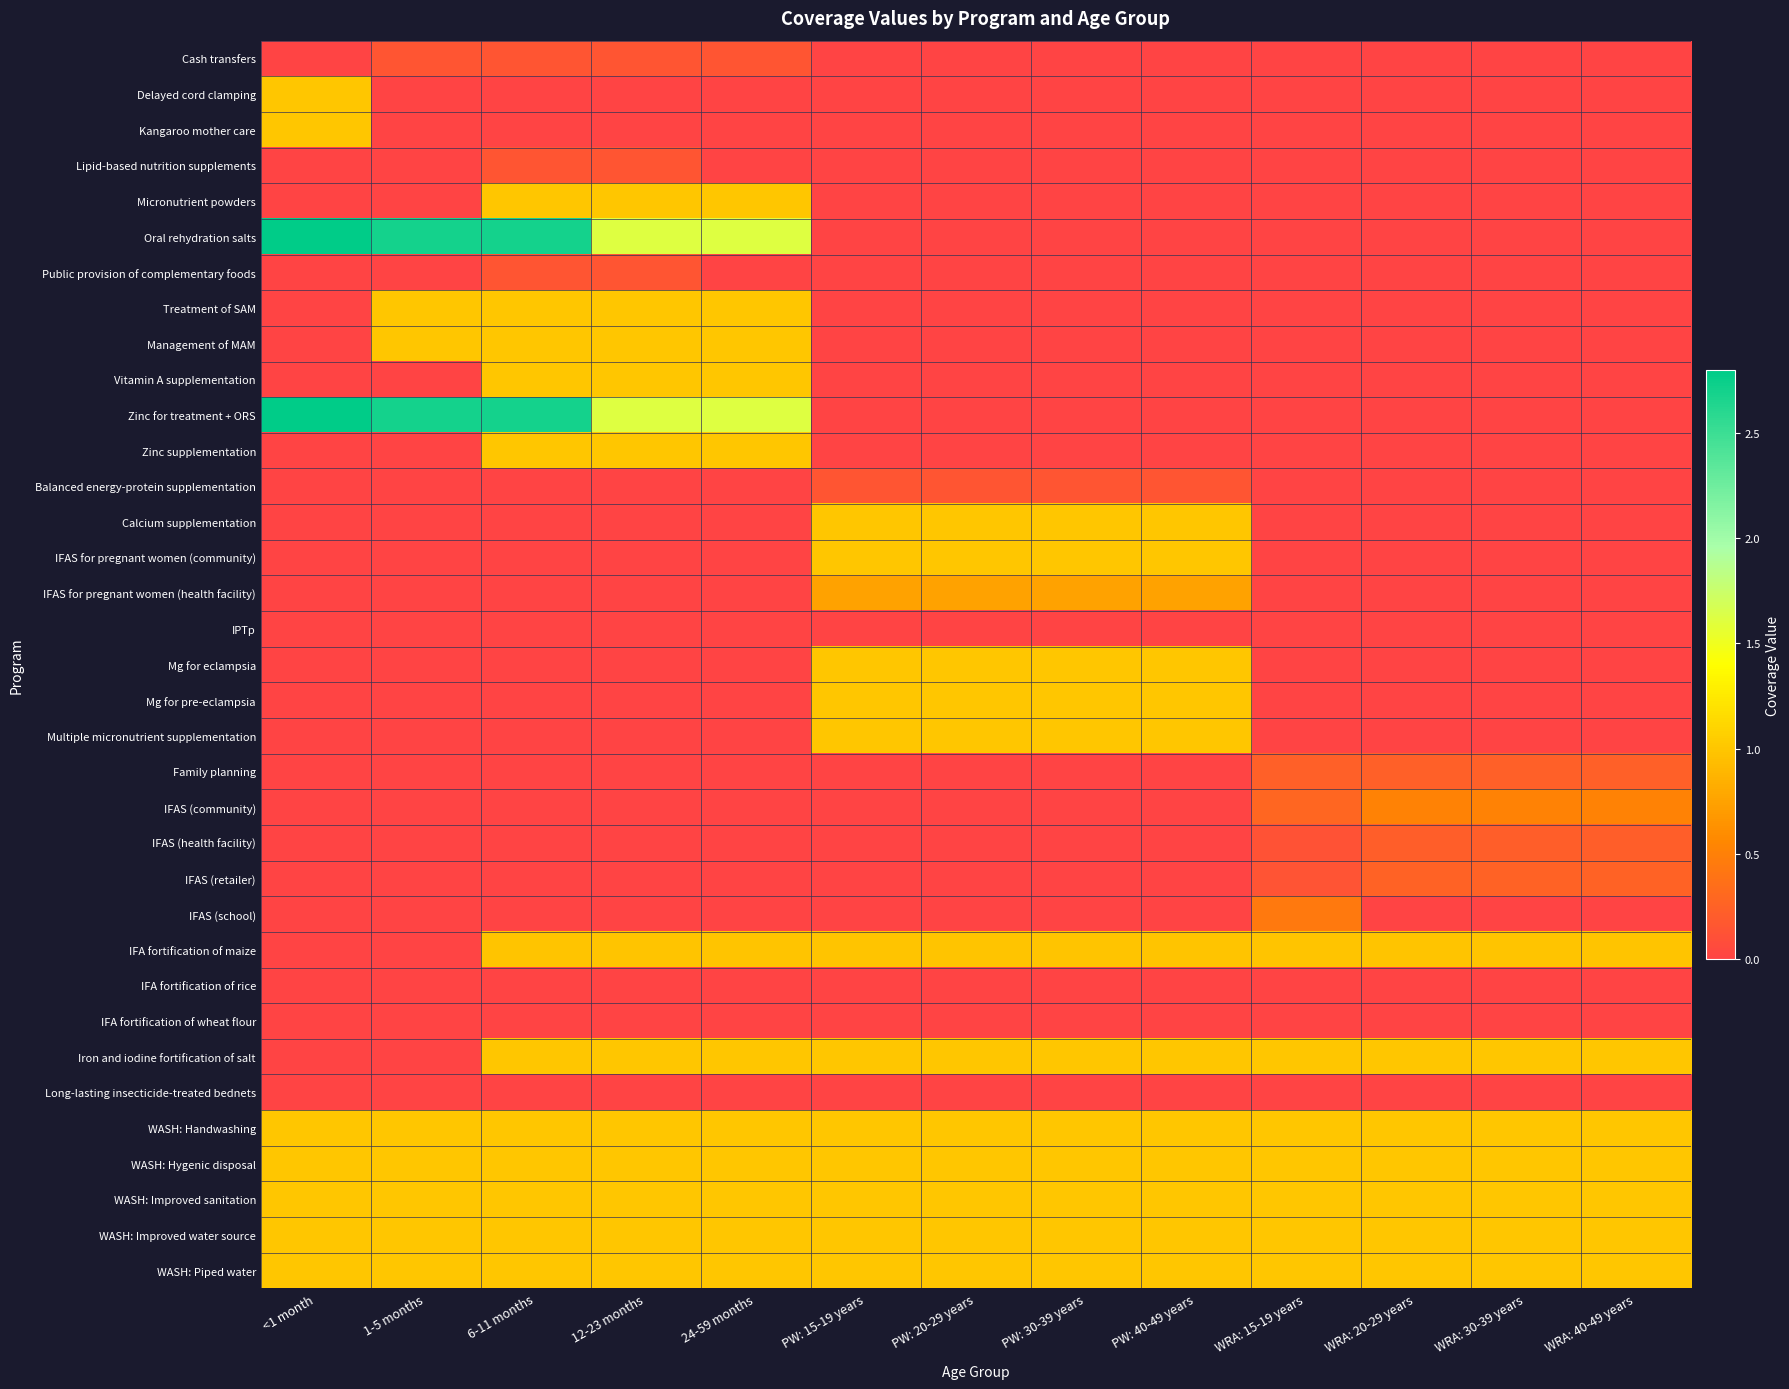

What is the total value across all series at 24-59 months?

15.4